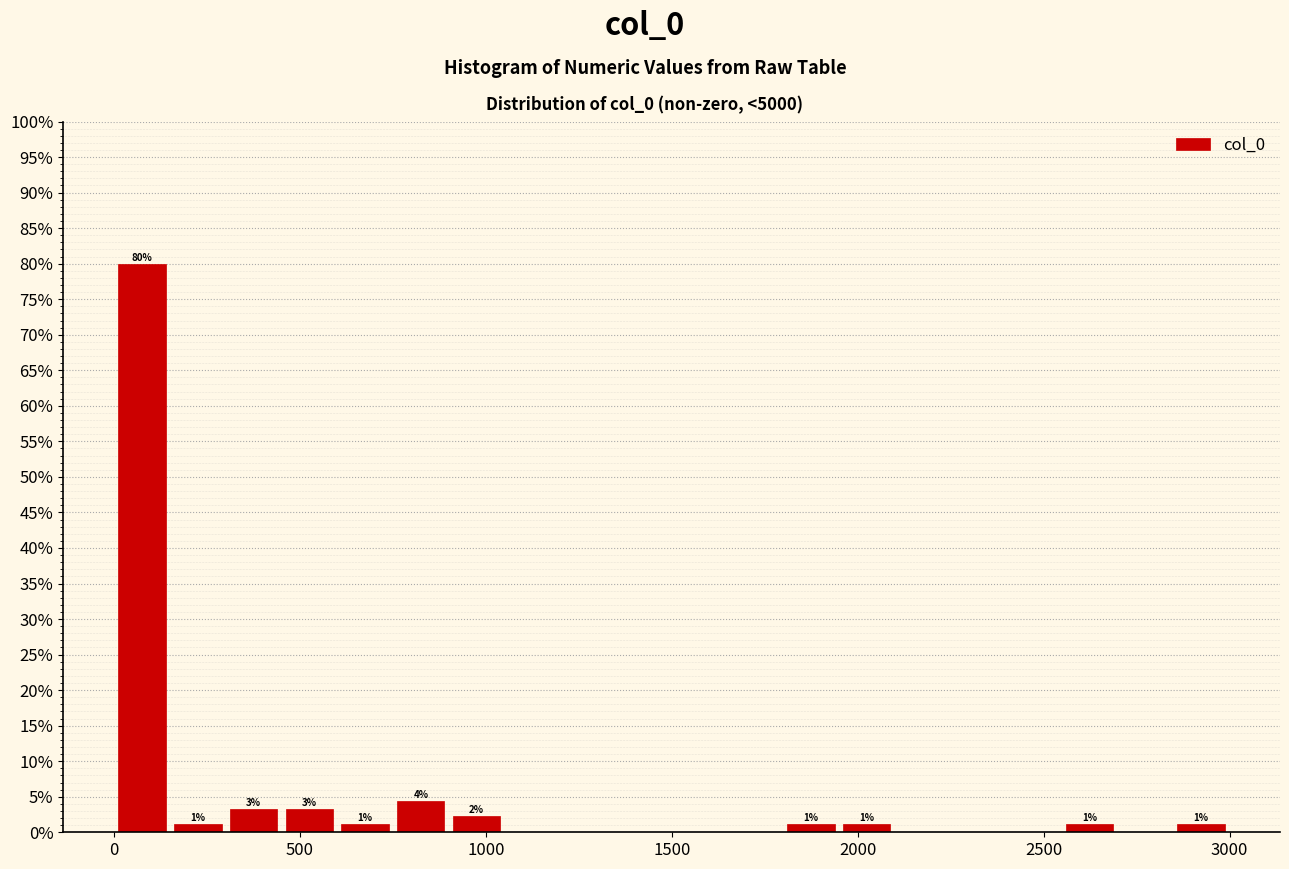

Read against the x-axis, roughly where is the centre of the tallest bar?

100